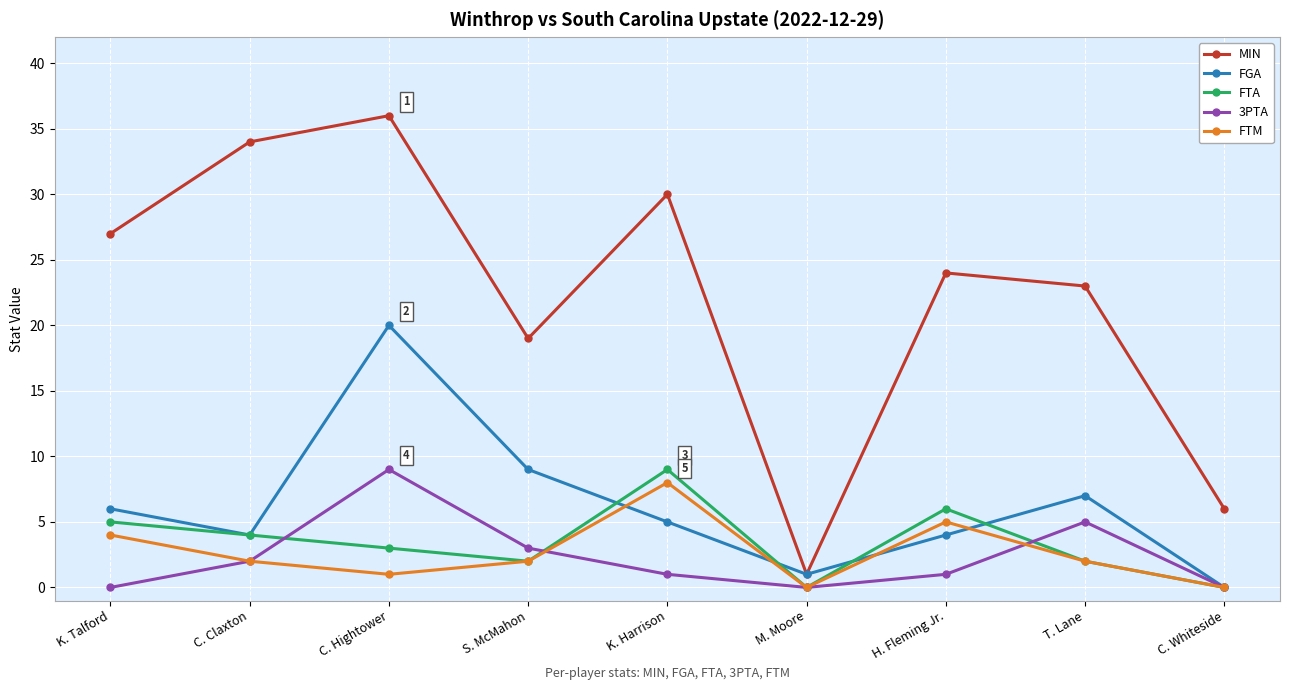

How many interior local peaks does the FTM series have?

2